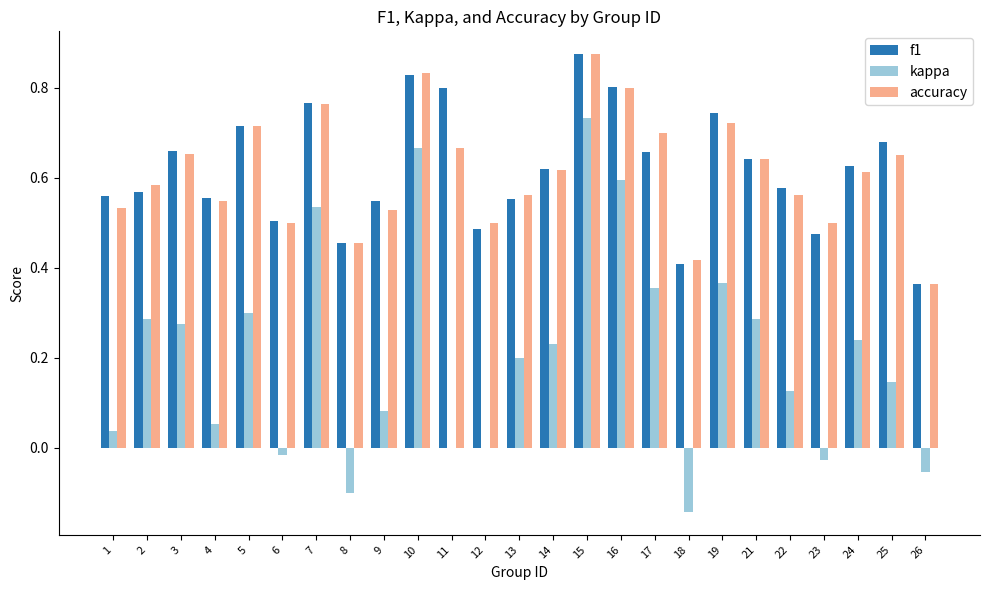

At which label does f1 reach its peak?

15